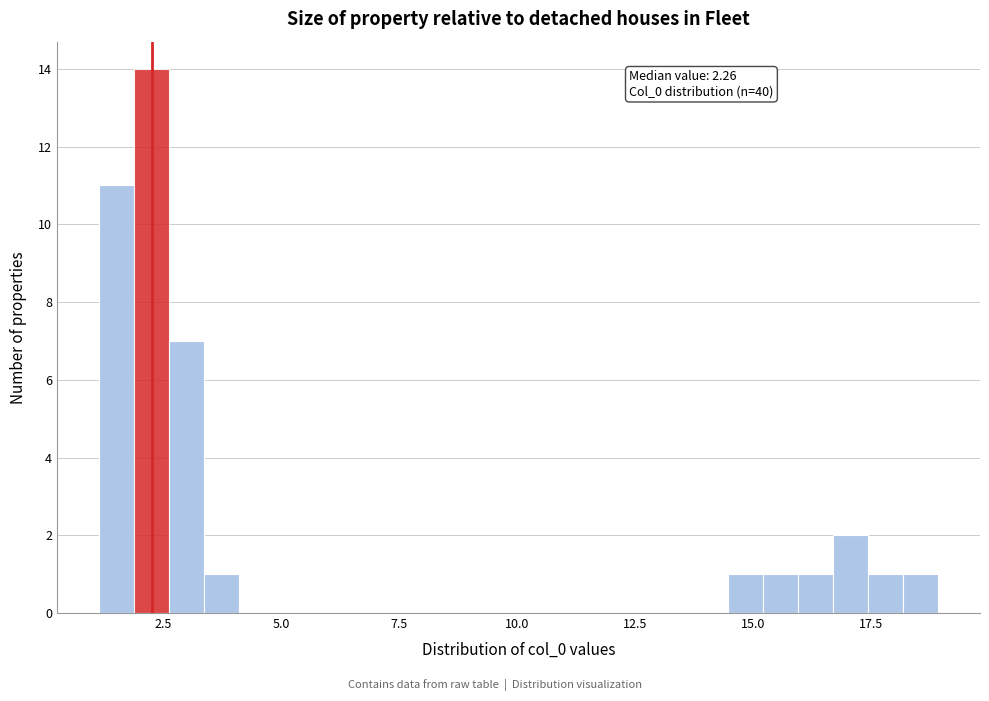

Around what value on the x-axis is the tallest bar? Give the approximate position of its centre, as read against the axis.

2.0